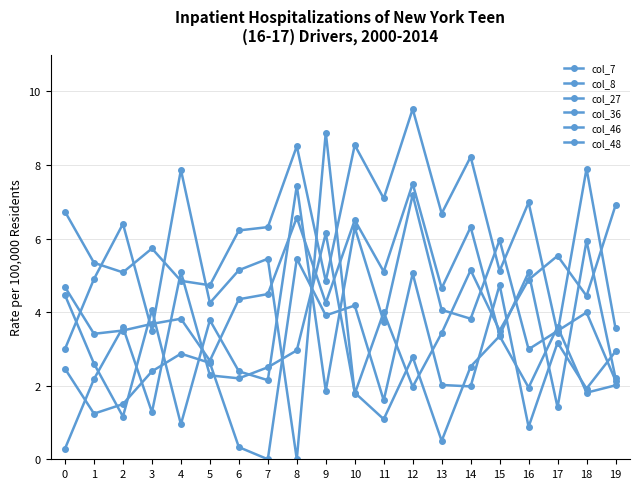

Is it true that col_46 equals 5.1 at 4?

True